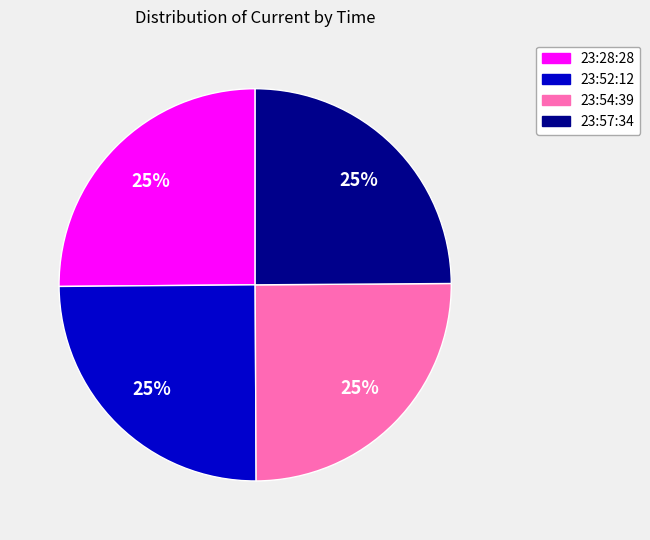

What percentage is the 23:57:34 slice, to the nearest percent?

25%